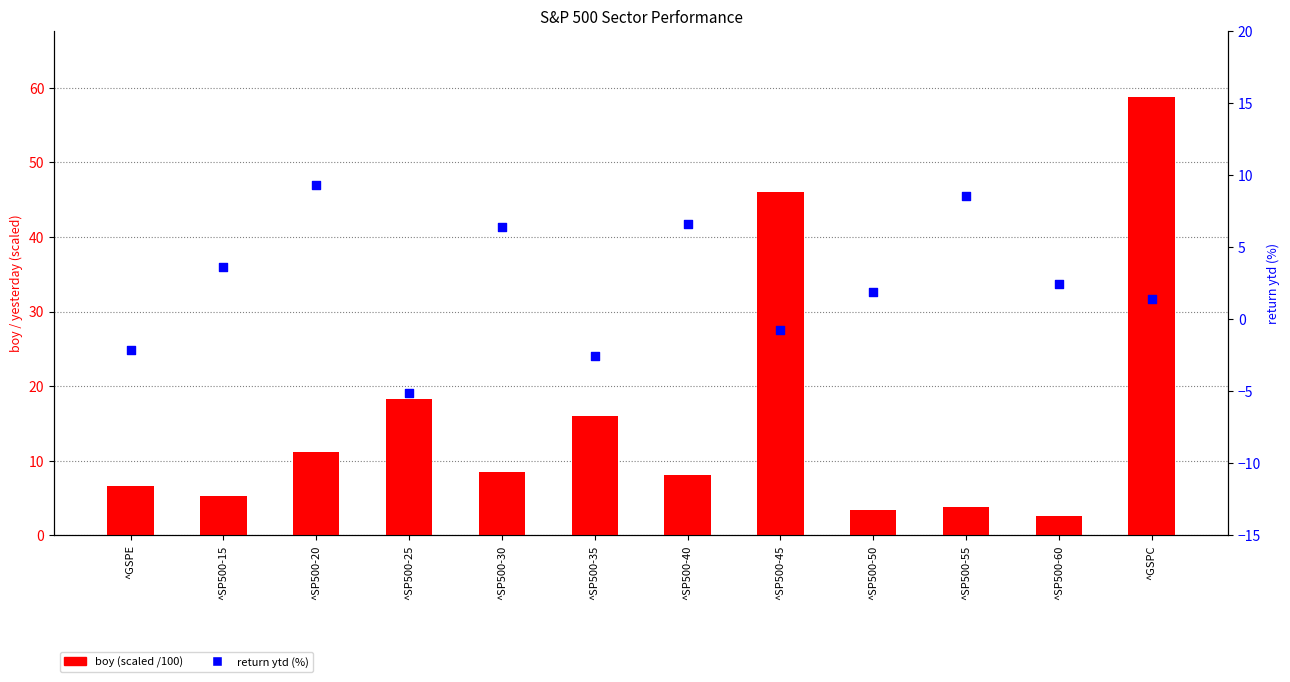

At how many categories does at least one series exceed 14?

4